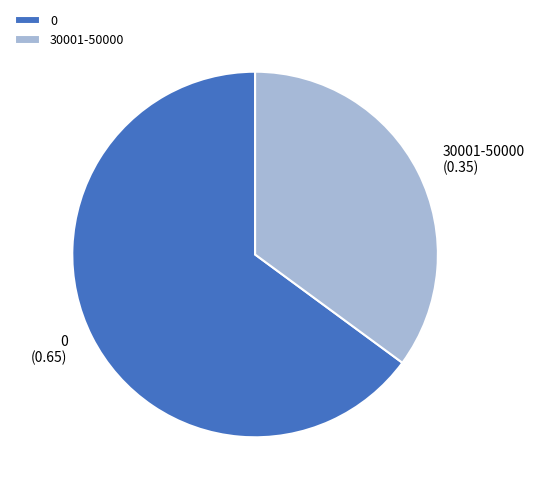

Do 30001-50000 and 0 together represent more than half of the pie?

Yes